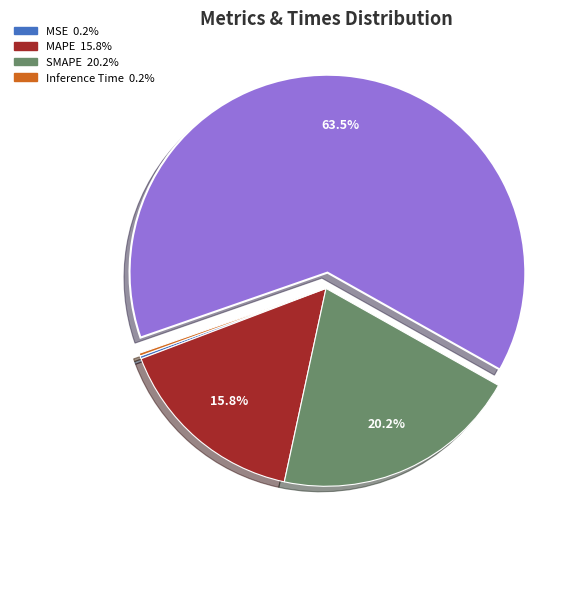

Is there a majority slice in this chart?

Yes